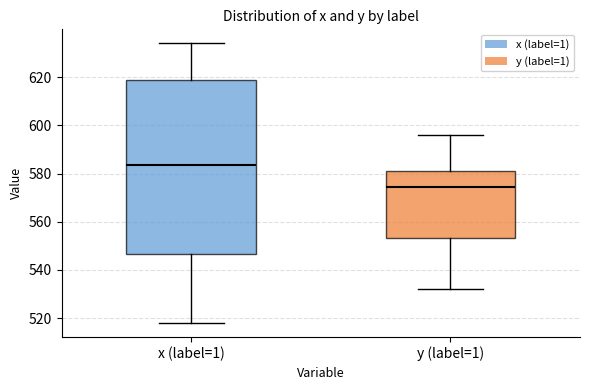

Comparing the boxes themselves (not the whiskers), which one is the tallest?

x (label=1)